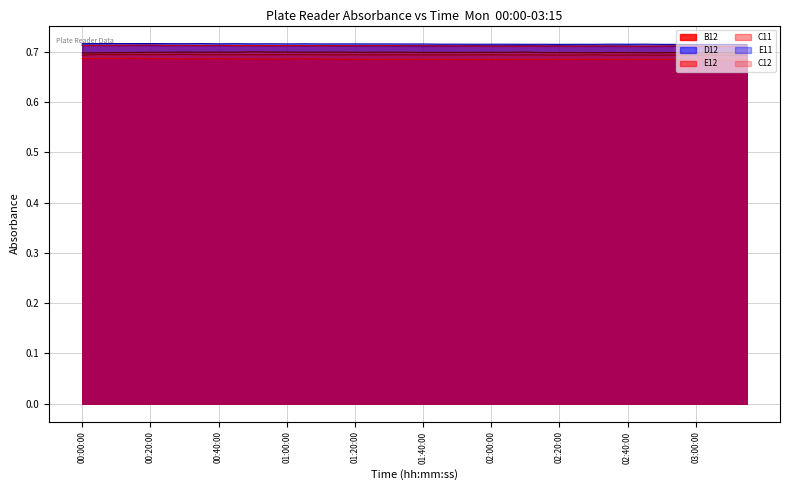

What is the maximum value for C12?

0.7